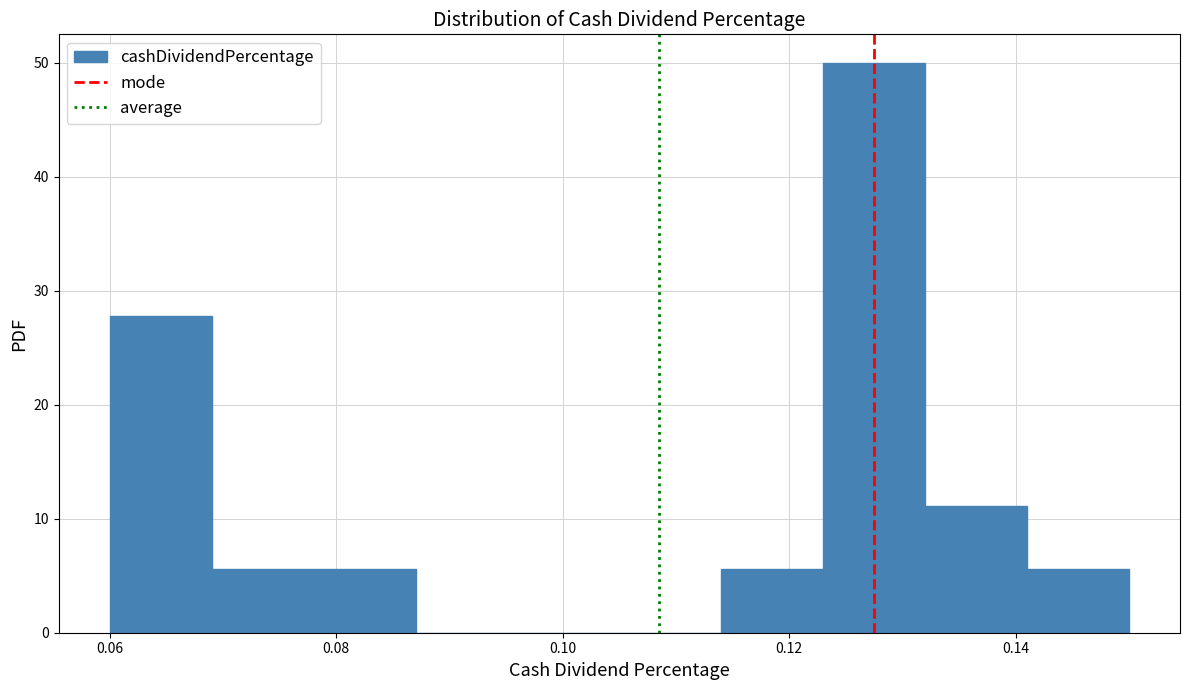

Reading left to right, list every bar in this chart as the range it spans on the x-axis followed by its height. Neither the bar edges nor the heights are printed on the chart, so give them approximately, as read against the axes.

0.060 to 0.069: 28
0.069 to 0.078: 6
0.078 to 0.087: 6
0.087 to 0.096: 0
0.096 to 0.105: 0
0.105 to 0.114: 0
0.114 to 0.123: 6
0.123 to 0.132: 50
0.132 to 0.141: 11
0.141 to 0.150: 6